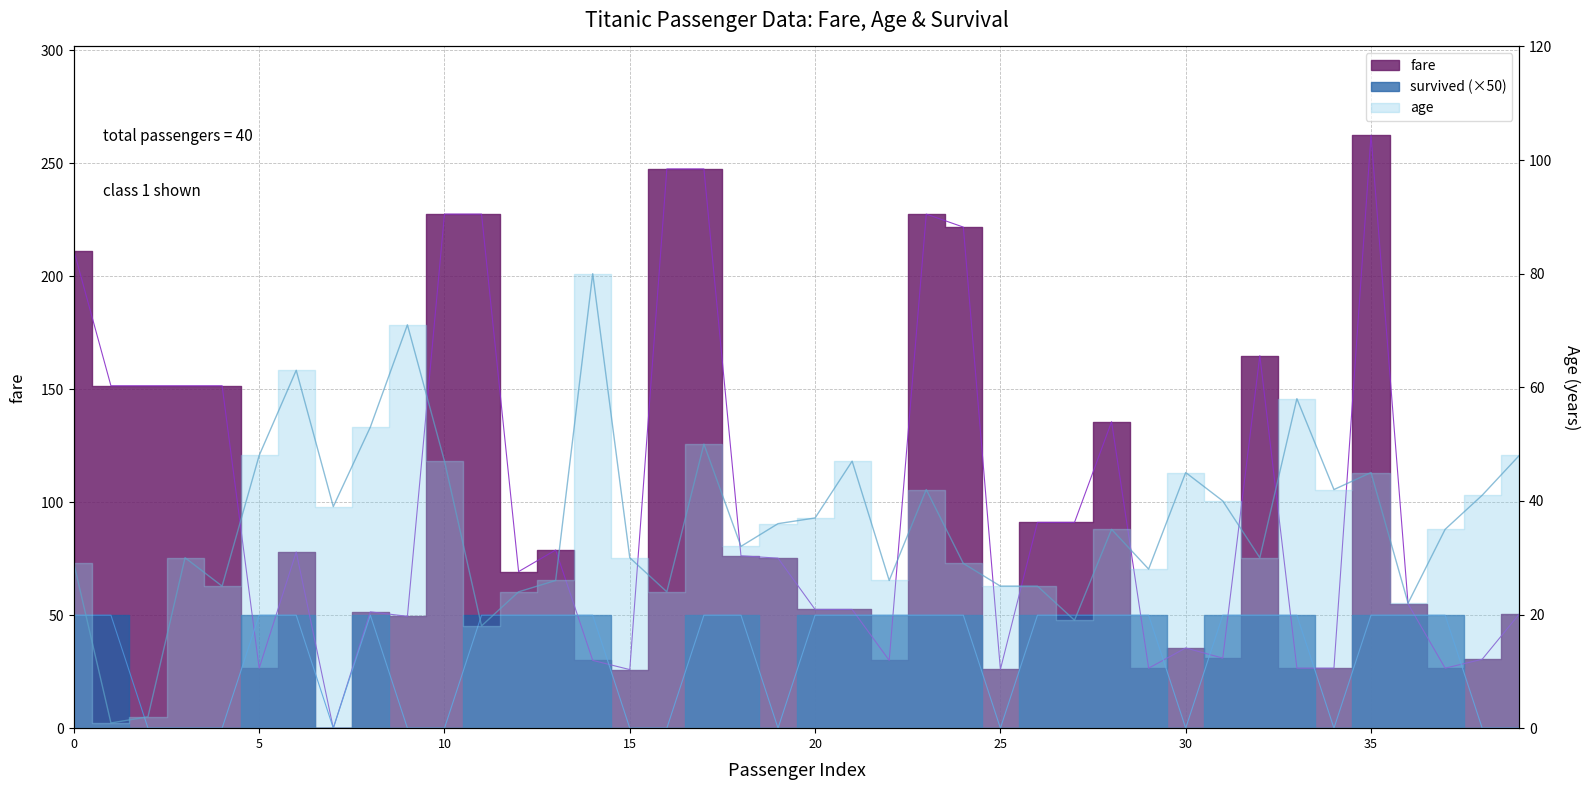

After their last crossing, which series has the higher values: age or survived?

age